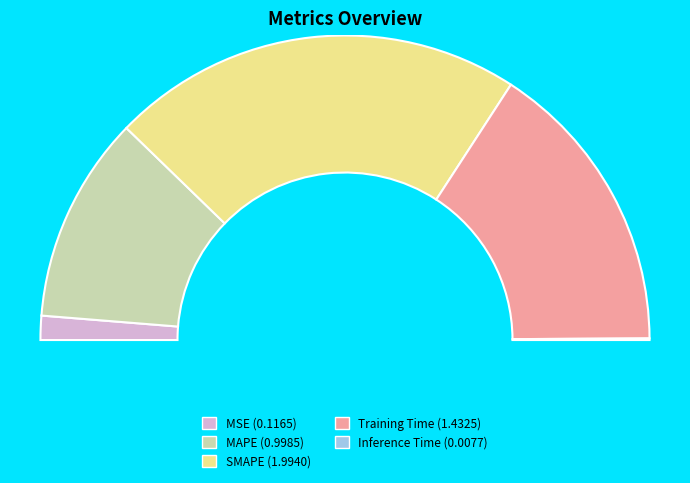

Which slice is the largest?

SMAPE